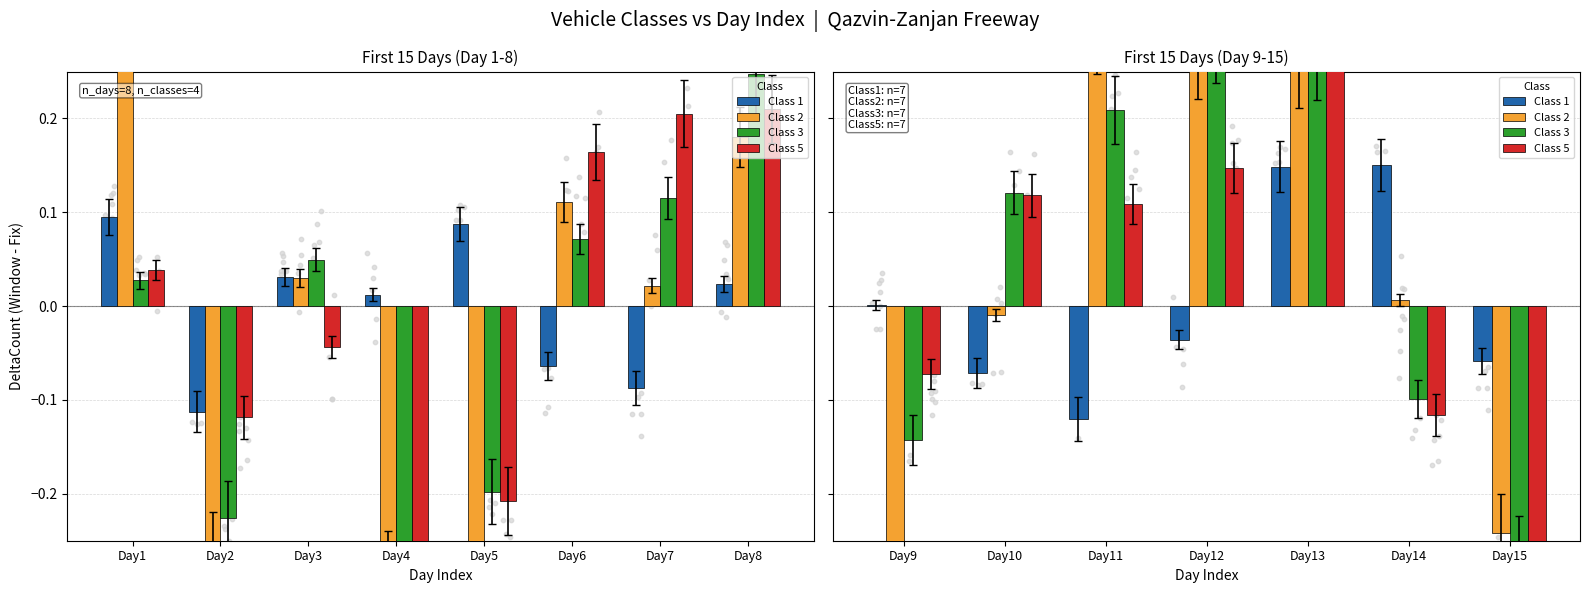

Which series has the widest spread of Y values?

Class 5